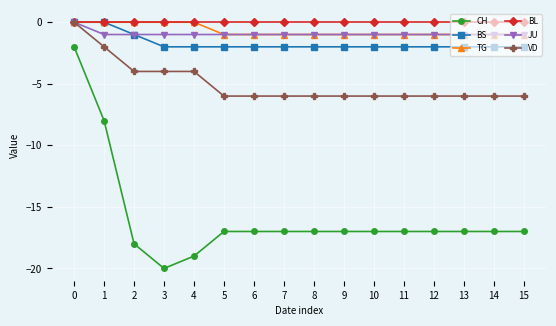

Reading left to right, list all the values displayed in this chart.

CH: -2	-8	-18	-20	-19	-17	-17	-17	-17	-17	-17	-17	-17	-17	-17	-17
BS: 0	0	-1	-2	-2	-2	-2	-2	-2	-2	-2	-2	-2	-2	-2	-2
TG: 0	0	0	0	0	-1	-1	-1	-1	-1	-1	-1	-1	-1	-1	-1
BL: 0	0	0	0	0	0	0	0	0	0	0	0	0	0	0	0
JU: 0	-1	-1	-1	-1	-1	-1	-1	-1	-1	-1	-1	-1	-1	-1	-1
VD: 0	-2	-4	-4	-4	-6	-6	-6	-6	-6	-6	-6	-6	-6	-6	-6